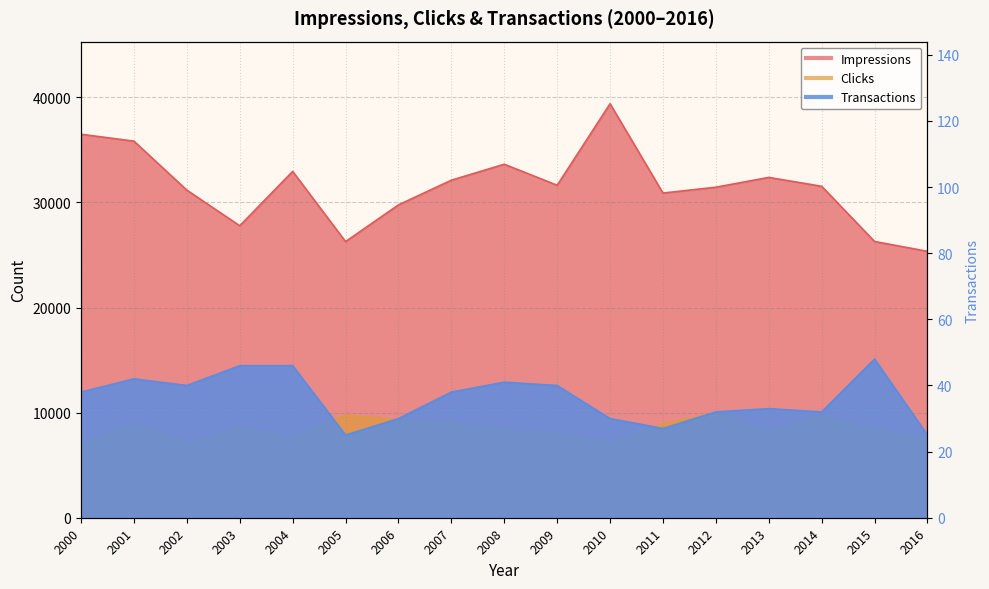

What is the greatest value displayed?

39392